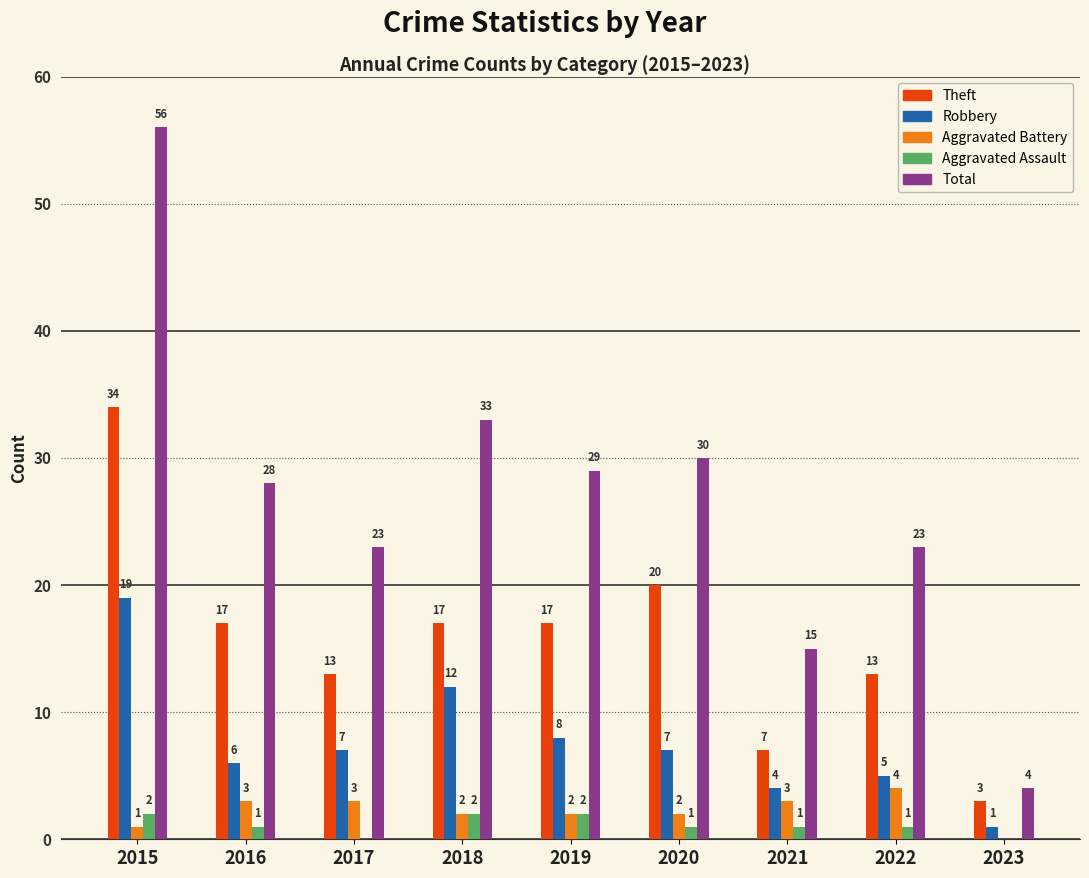

Which series has the largest total across all categories?

Total